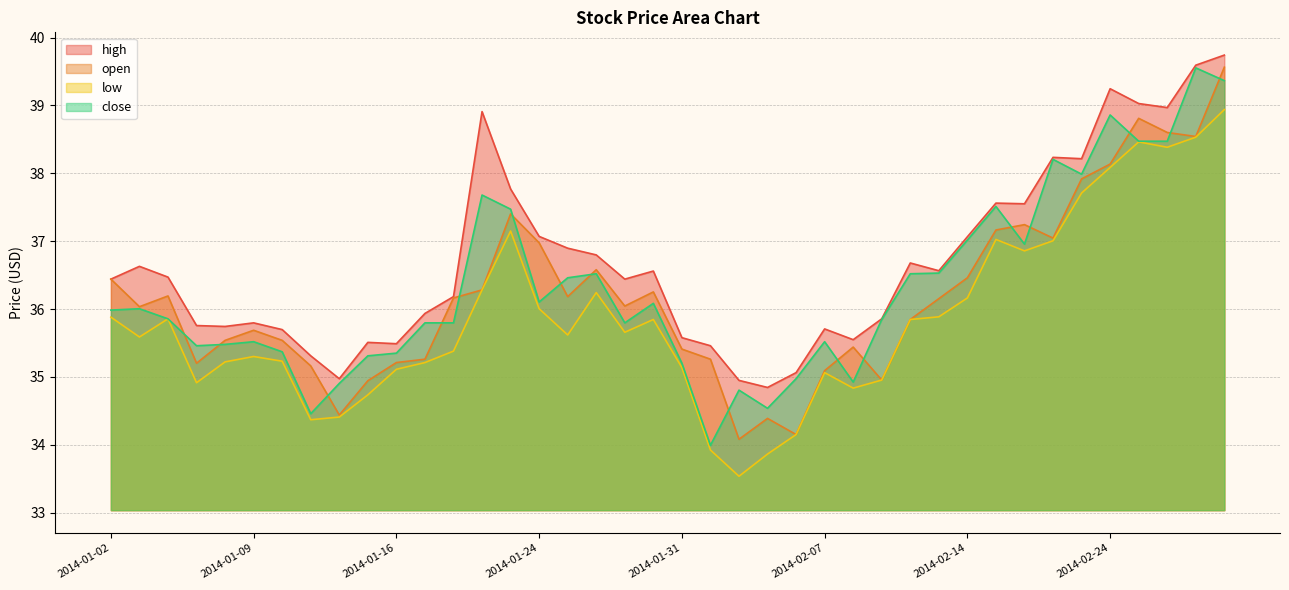

What is the label of the 12th point from the left?

2014-01-17